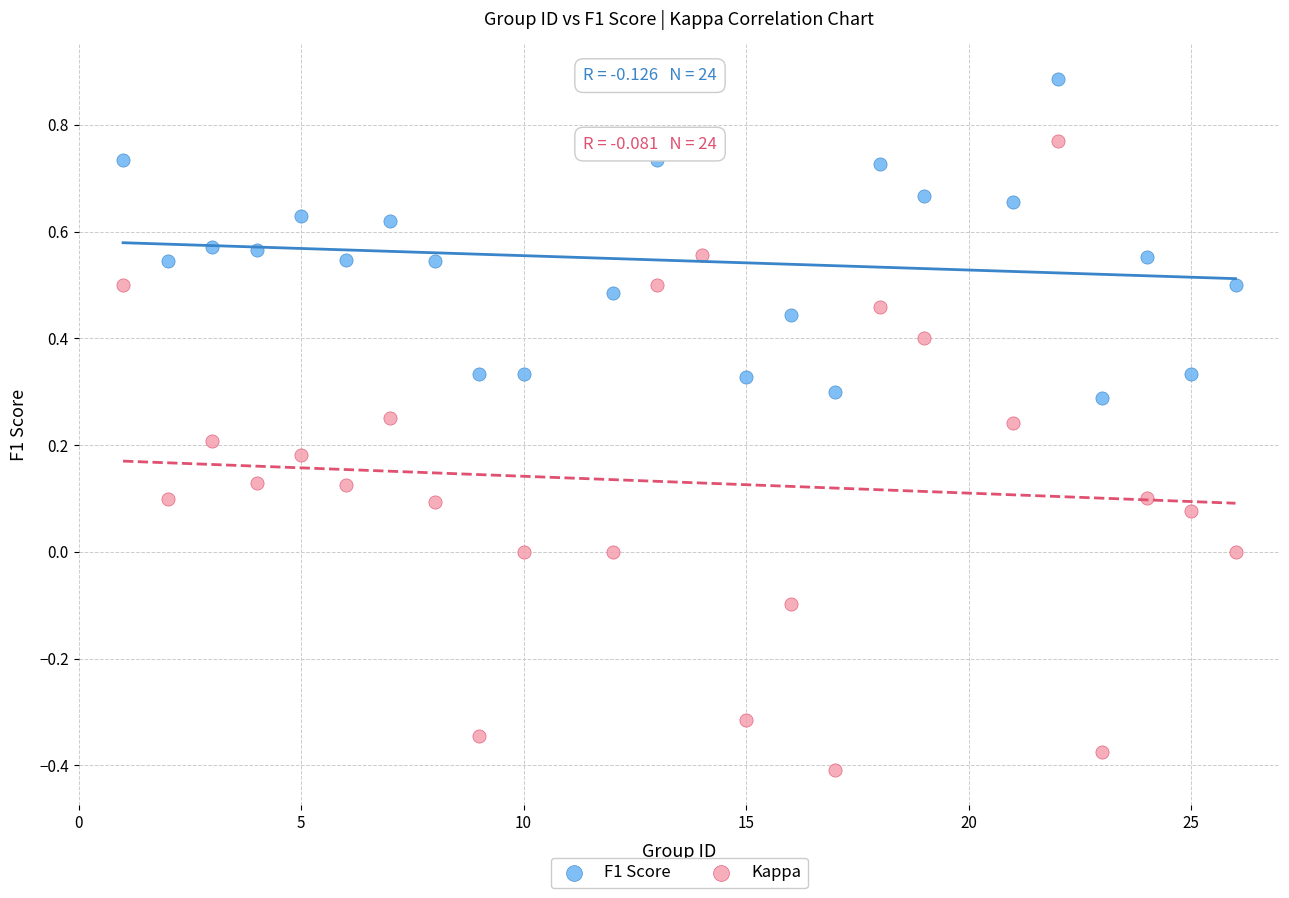

Which series contains the highest Y value?

F1 Score